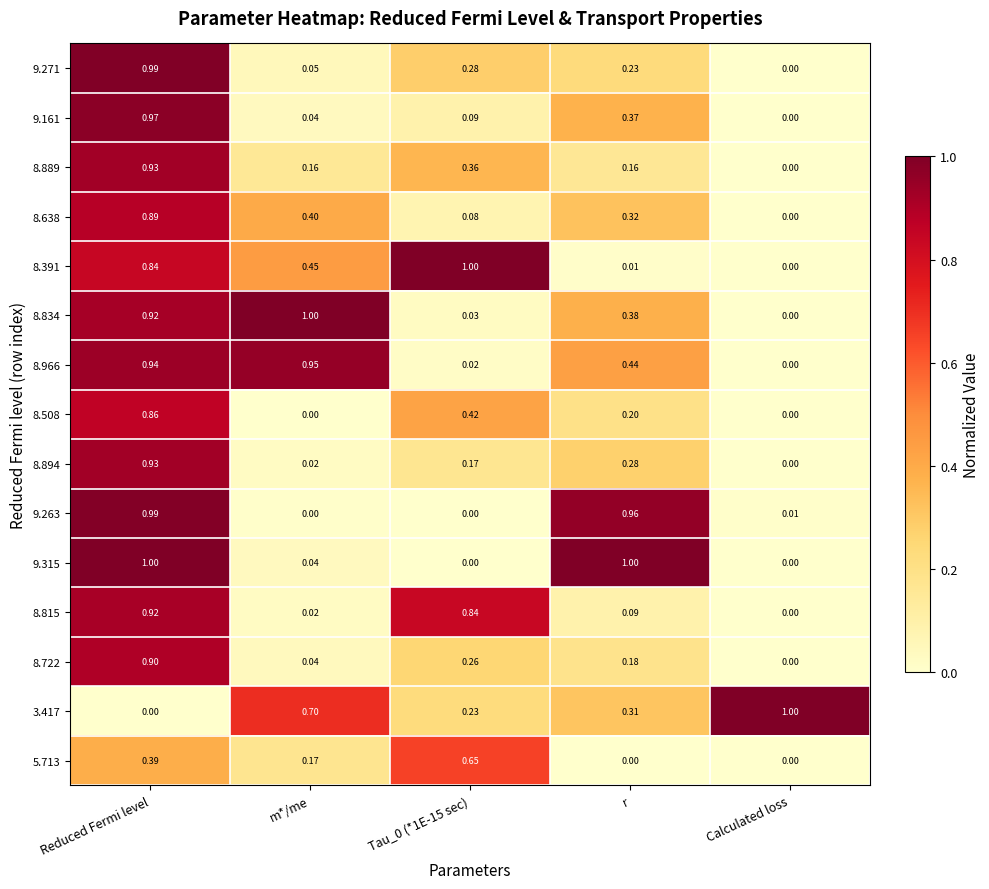

At which label is 8.815 closest to 0?

Calculated loss